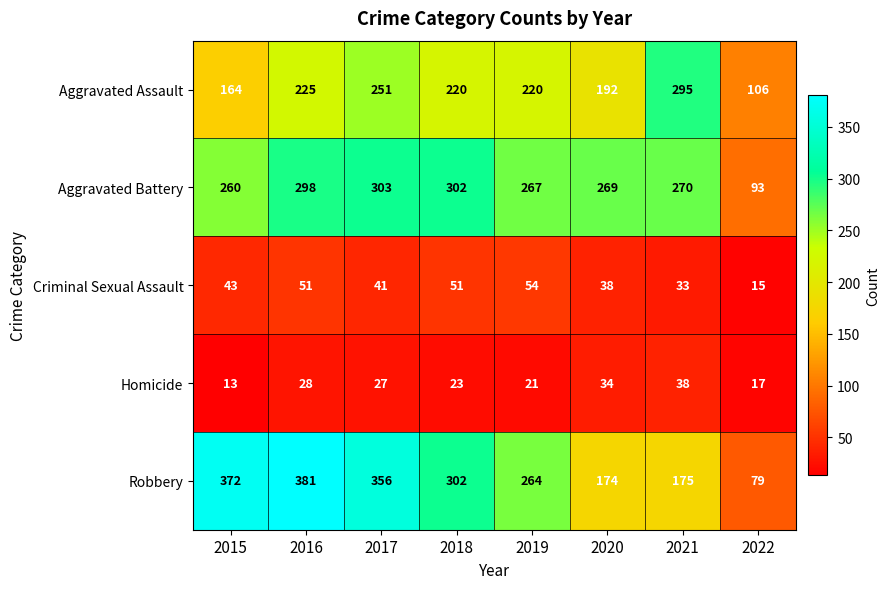

What is the minimum value shown in the chart?

13